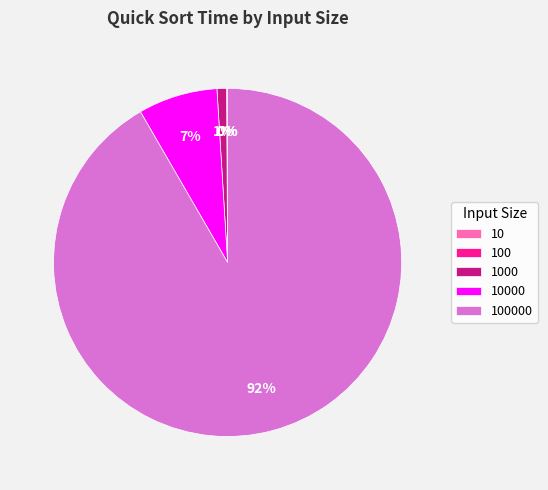

Does any single category account for the majority?

Yes